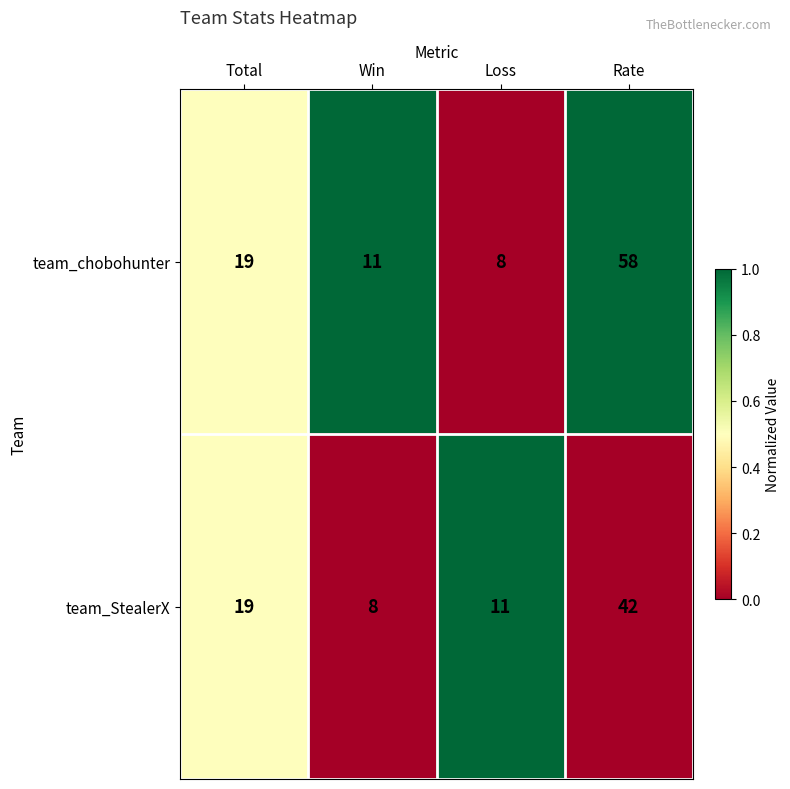

Count the number of categories in the chart.

4